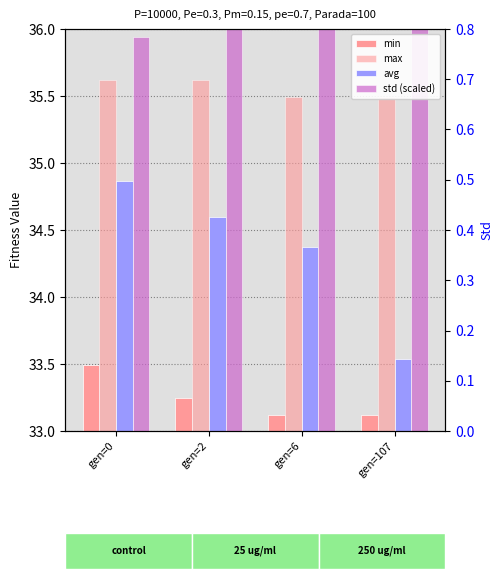

Are the bars horizontal?

No